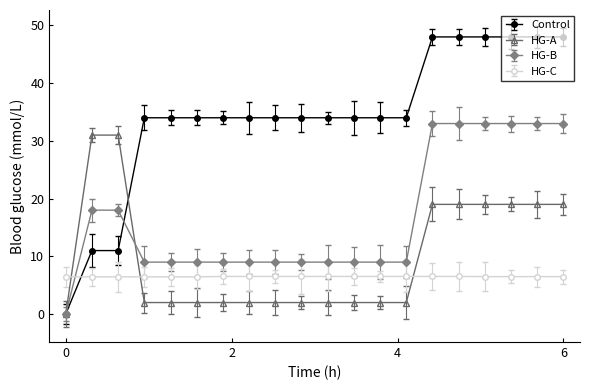

Which series has the widest spread of values?

Control